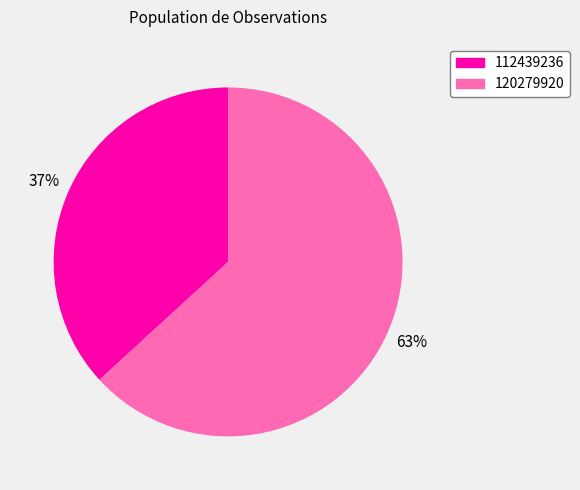

Count the number of slices in the pie.

2